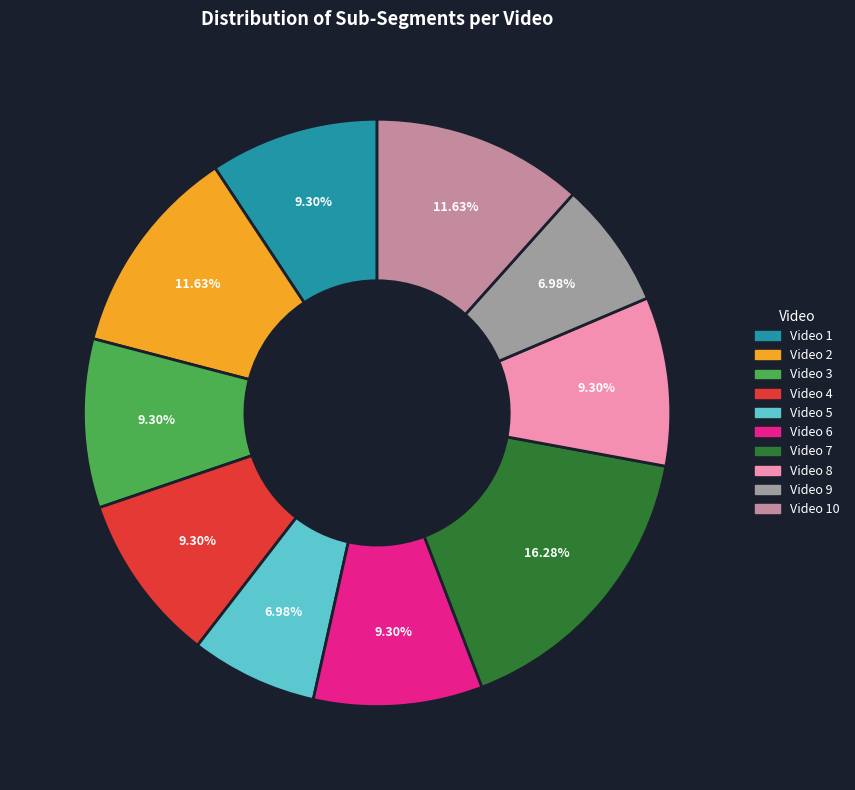

The Video 10 slice represents 12% of the pie. True or false?

True